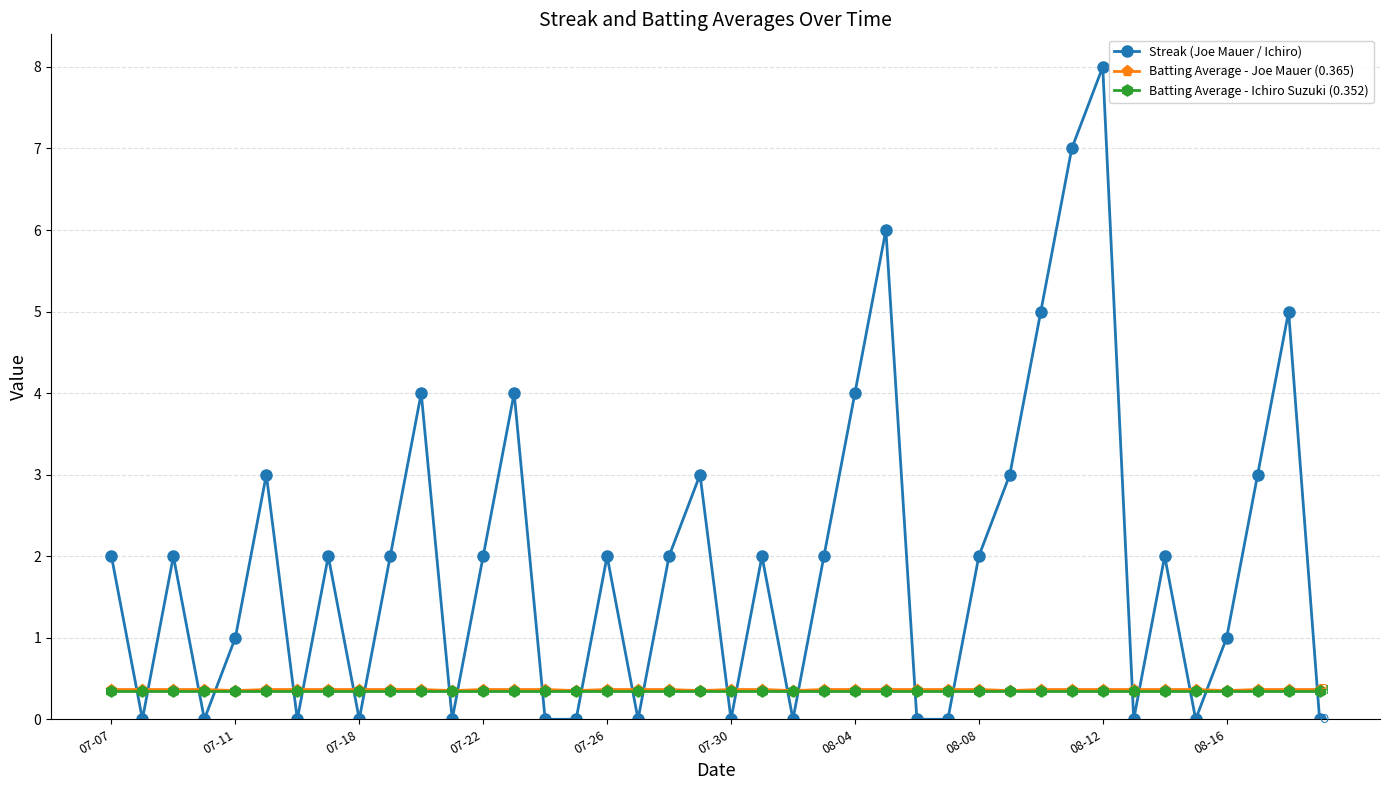

What is the value of the Batting Average - Joe Mauer (0.365) point at the 25th from the left?

0.4